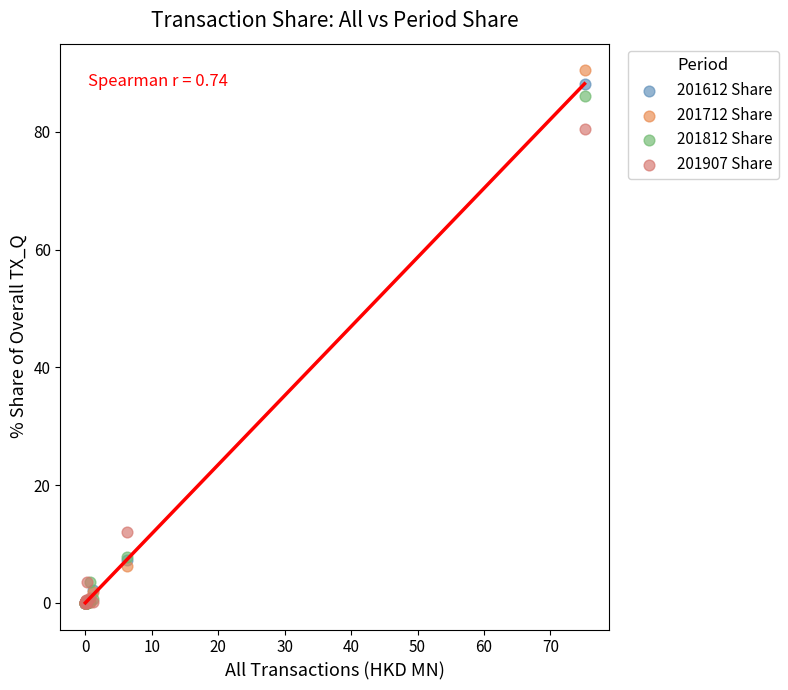

In the 201612 Share series, what Y value is closest to 44?

7.3